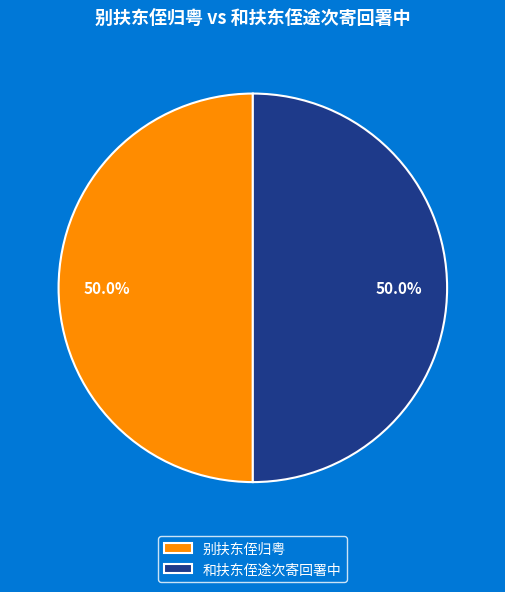

How many slices are in this pie chart?

2